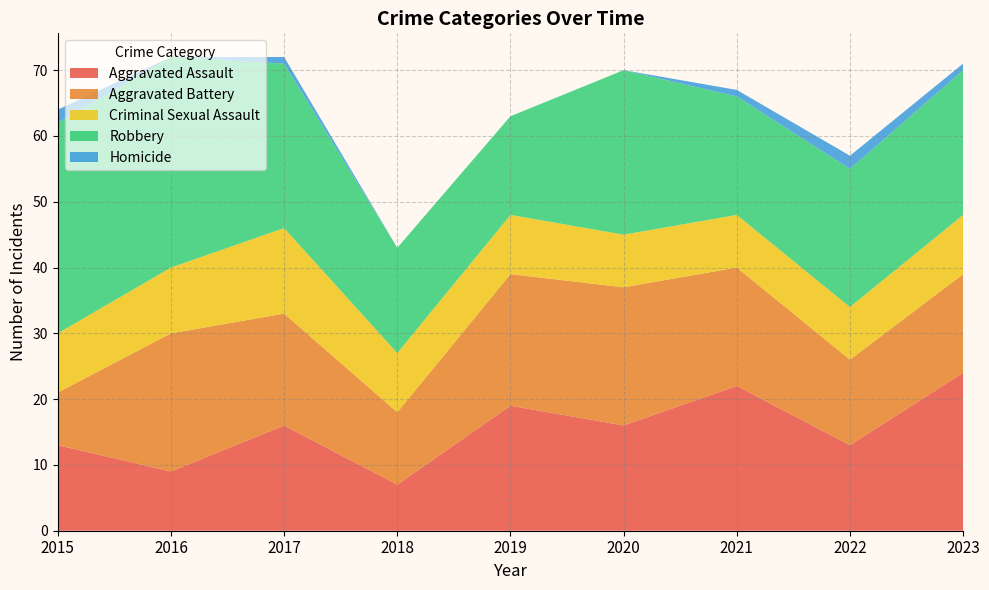

Reading right to left, transcribe all the data shown in this chart.

Aggravated Assault: 24	13	22	16	19	7	16	9	13
Aggravated Battery: 15	13	18	21	20	11	17	21	8
Criminal Sexual Assault: 9	8	8	8	9	9	13	10	9
Robbery: 22	21	18	25	15	16	25	32	32
Homicide: 1	2	1	0	0	0	1	0	2